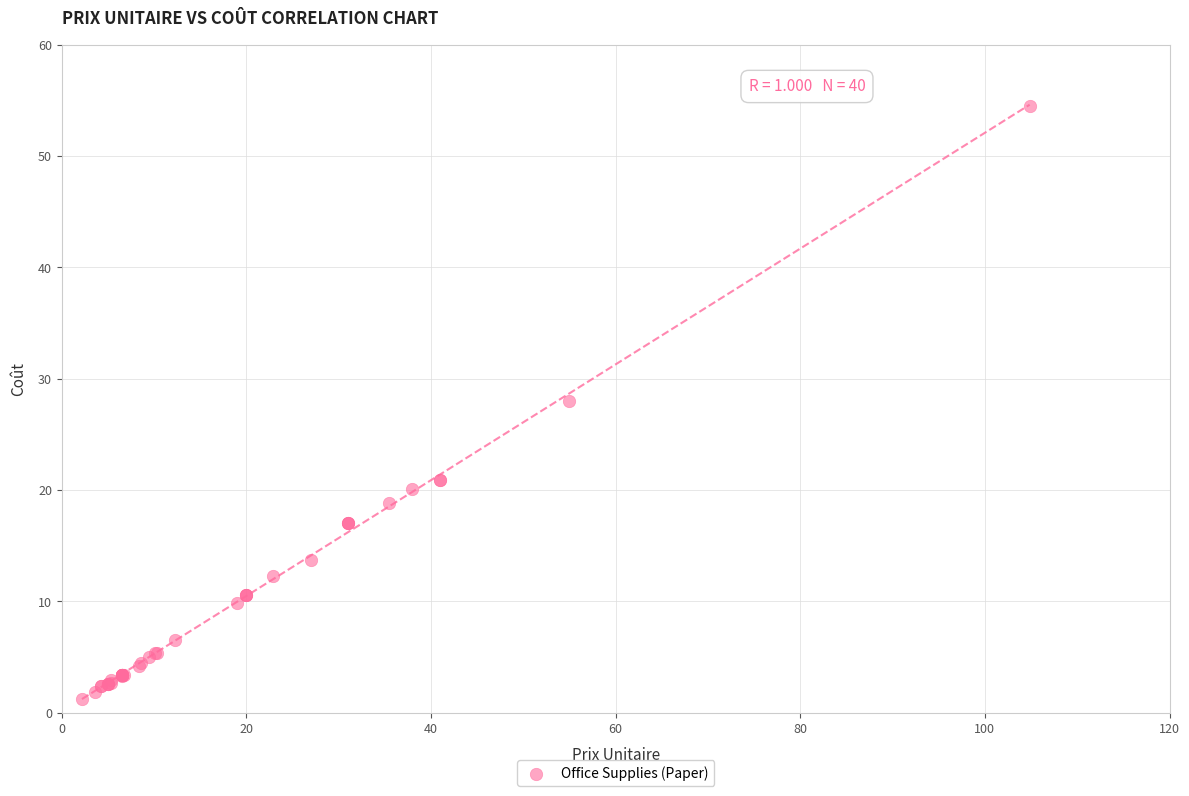

What Y value in the scatter plot is closest to 27?

28.0